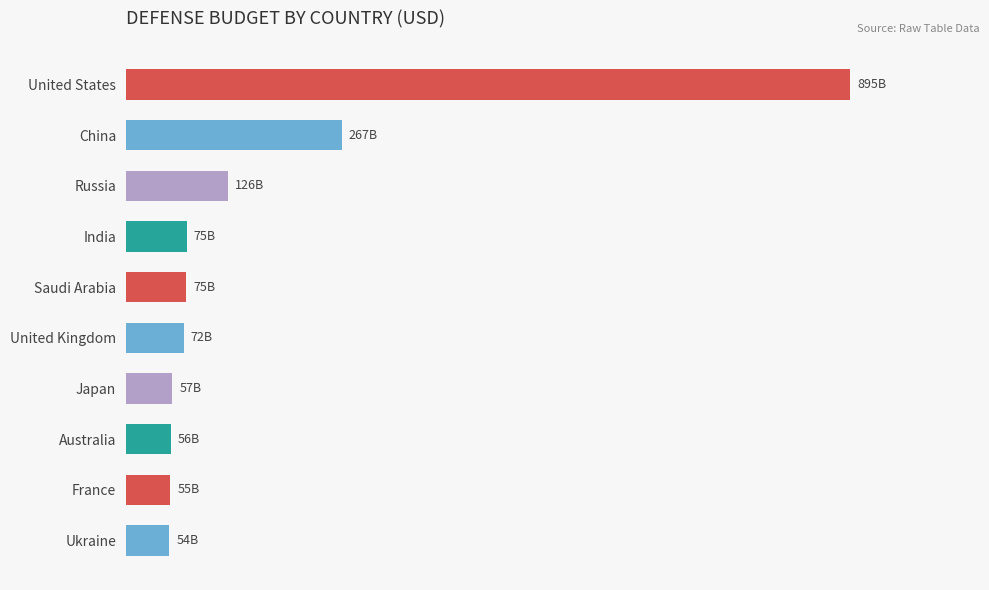

What is the minimum value shown in the chart?

53700000000